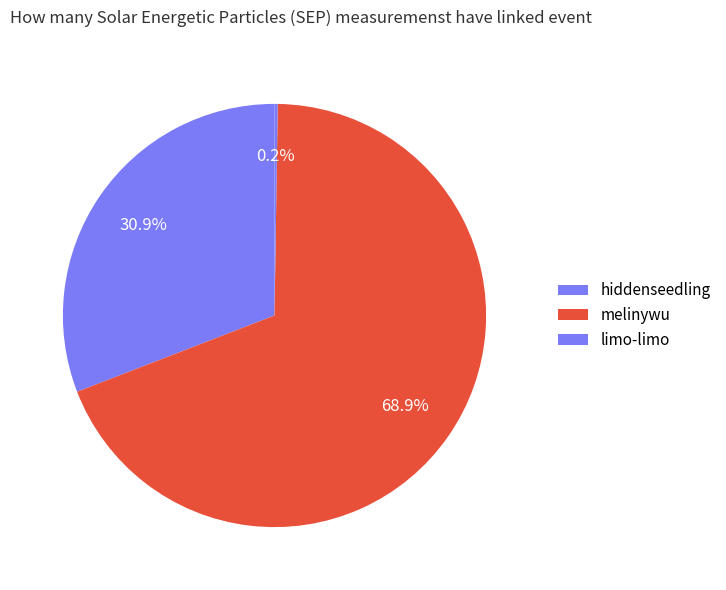

Is there a majority slice in this chart?

Yes